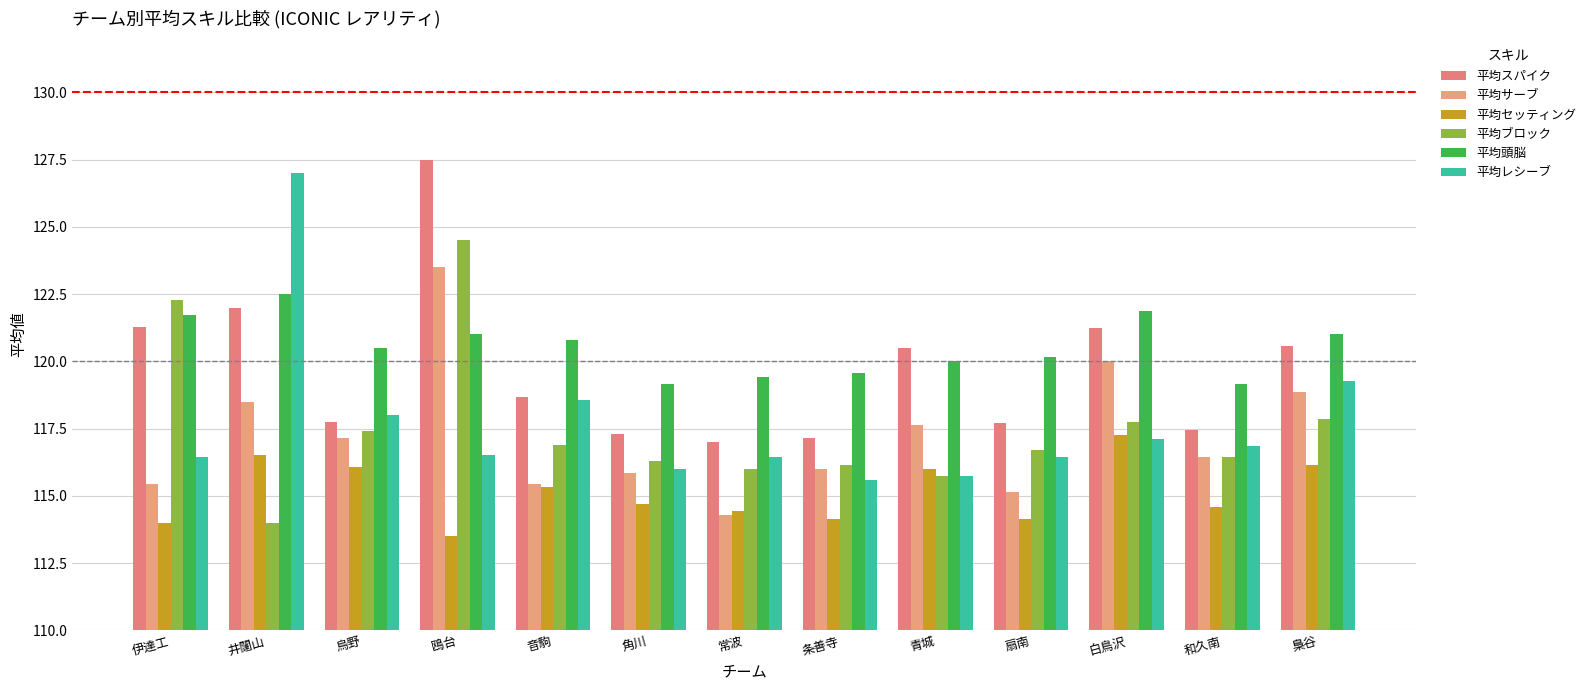

Is it true that 平均頭脳 equals 56.6 at 常波?

False